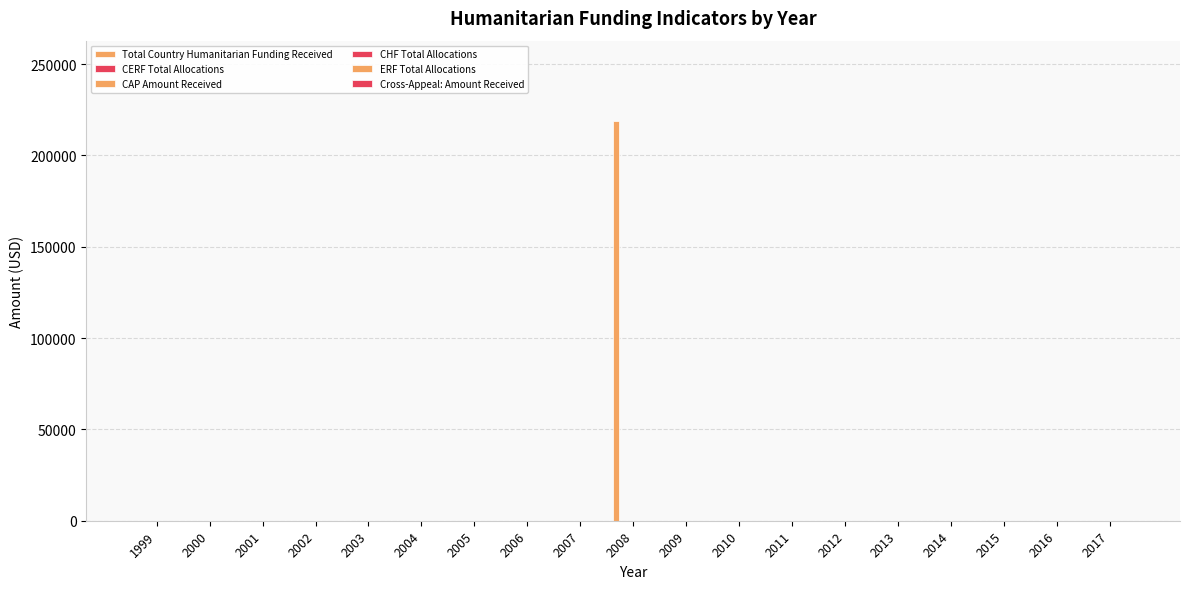

Are the bars horizontal?

No